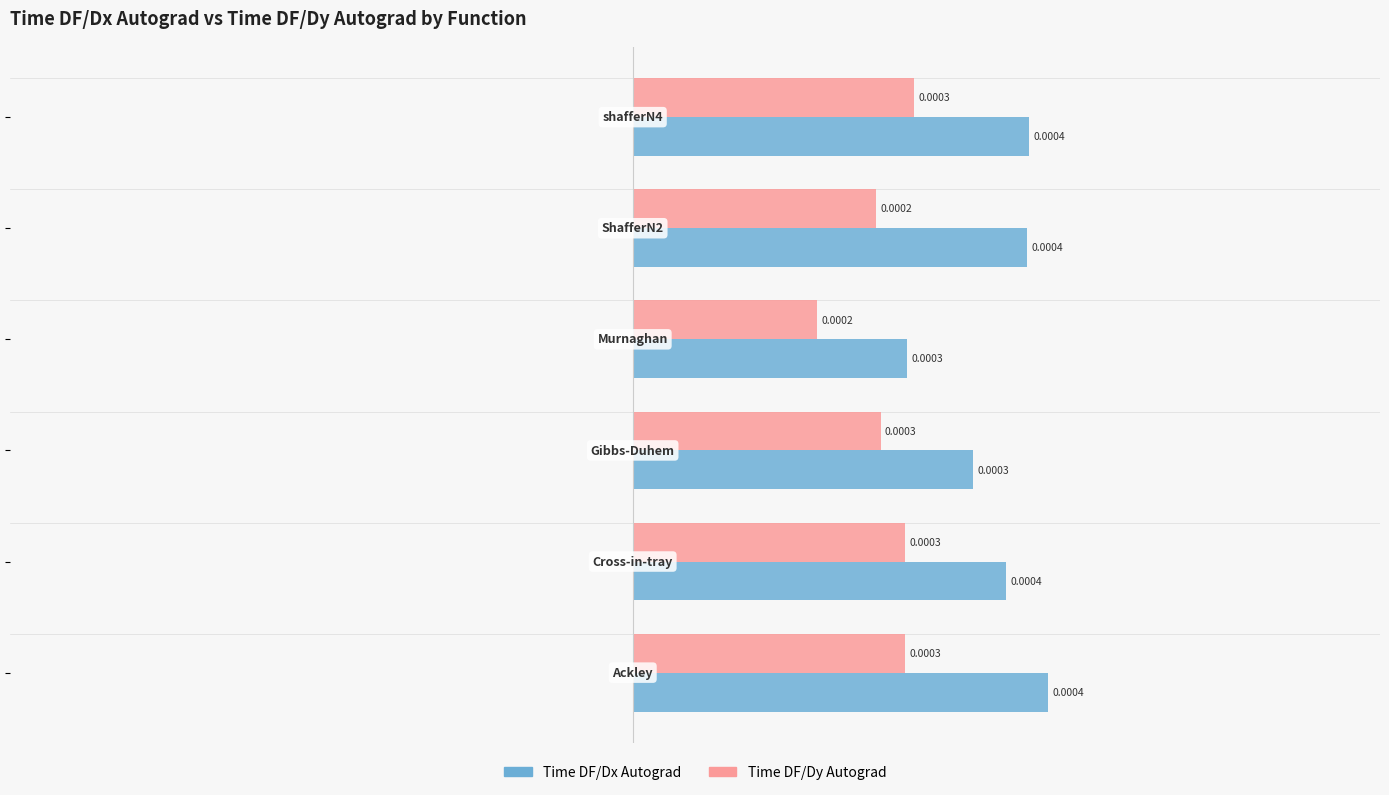

At how many categories does at least one series exceed 0?

6